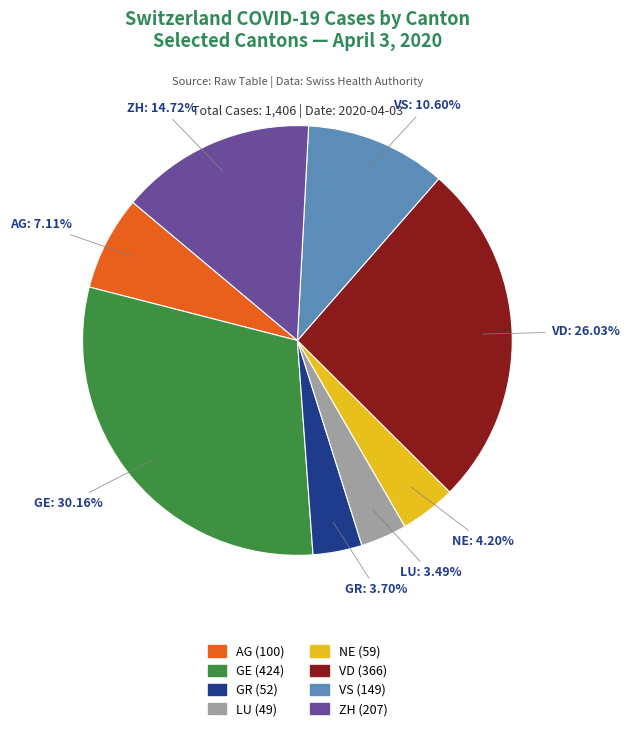

Does GE represent more than half of the total?

No